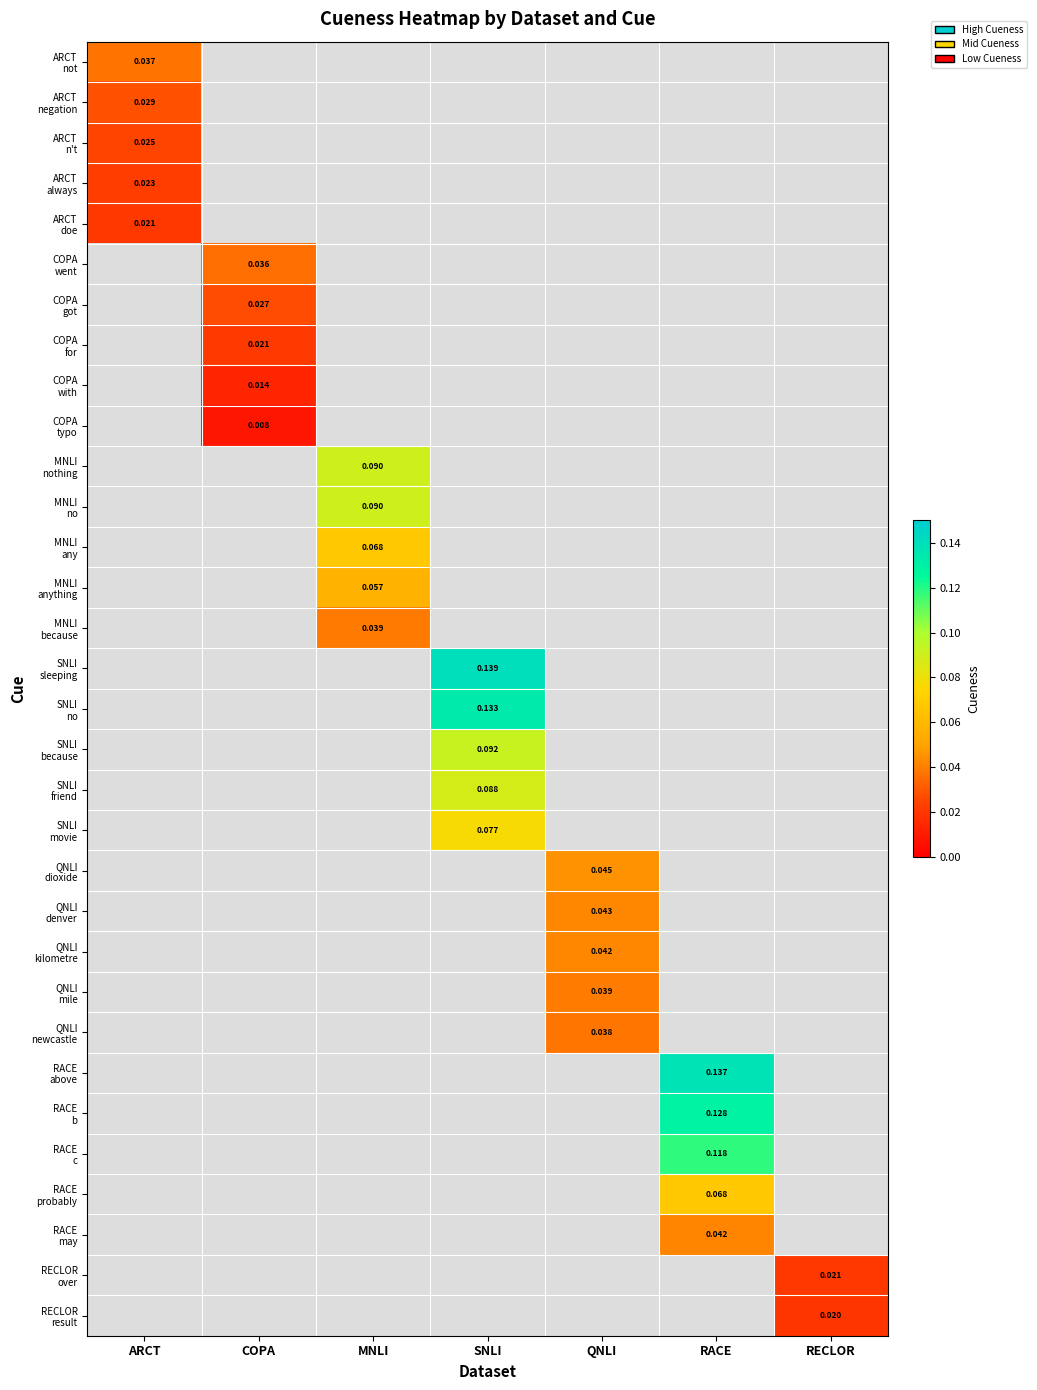

At how many categories does at least one series exceed 0?

7